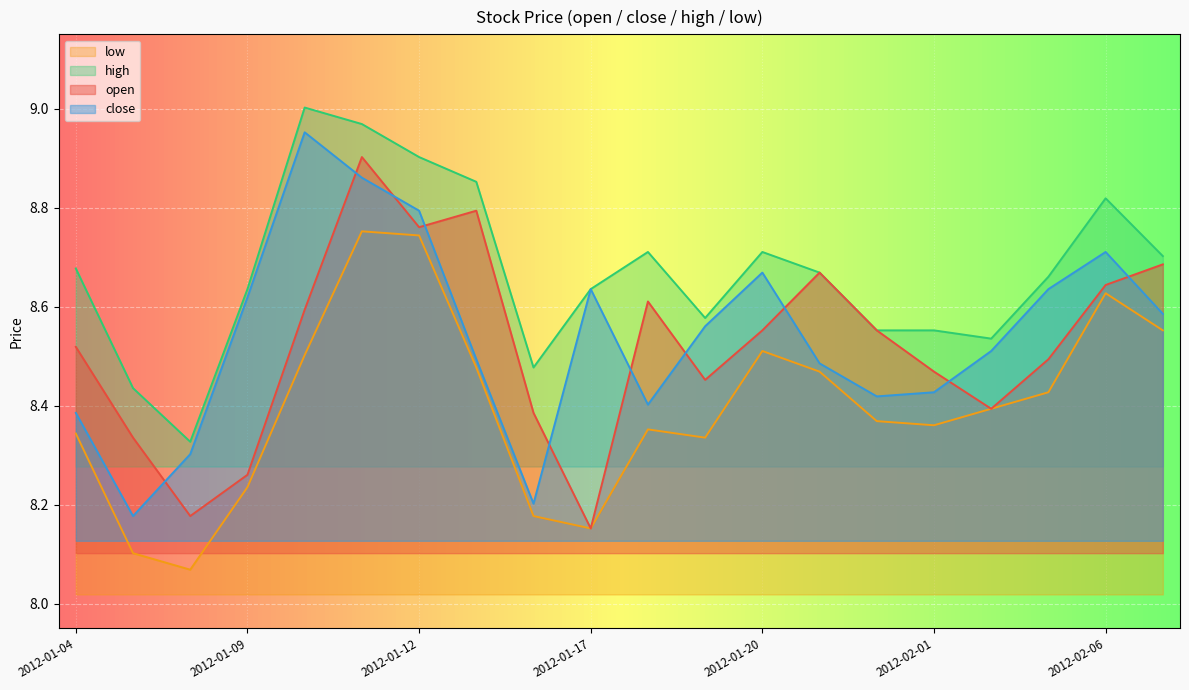

The low series shows 8.5 at 2012-01-20. True or false?

True